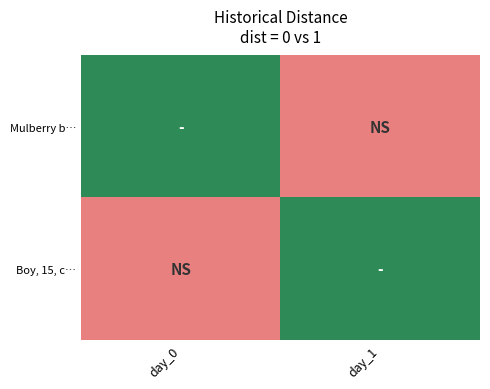

Which has a higher value, day_1 or day_0?

day_1